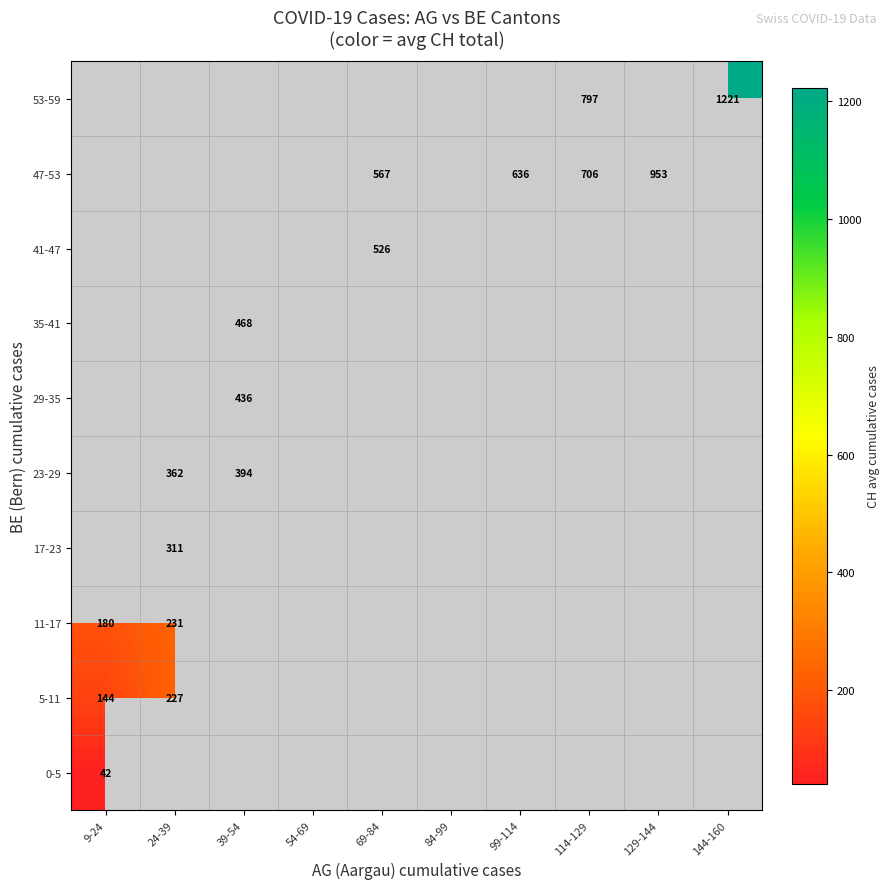

True or false: 5-11 has a value of 230 at 9-24.

False